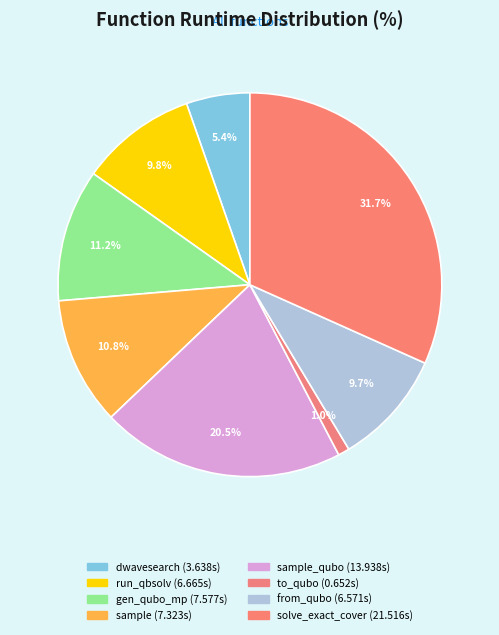

What is the smallest slice in the pie chart?

to_qubo